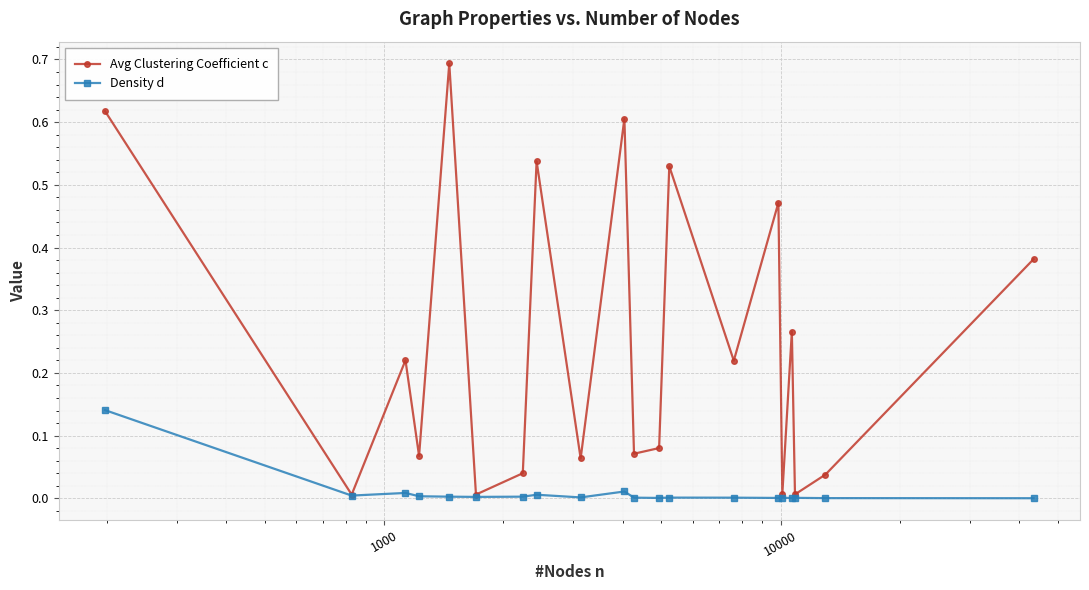

What are all the series names shown in the legend?

Avg Clustering Coefficient c, Density d